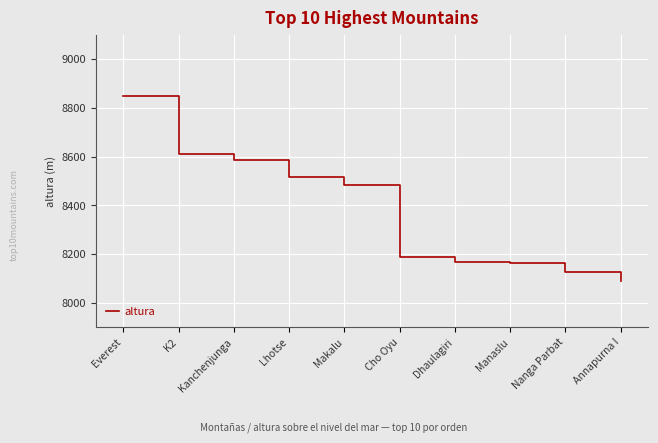

Which has a higher value, Cho Oyu or Lhotse?

Lhotse